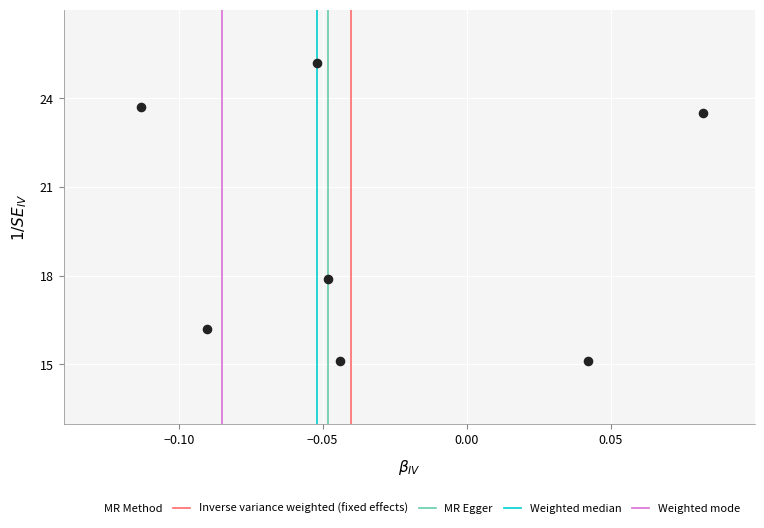

What is the range of Y values (max minus min)?

10.1